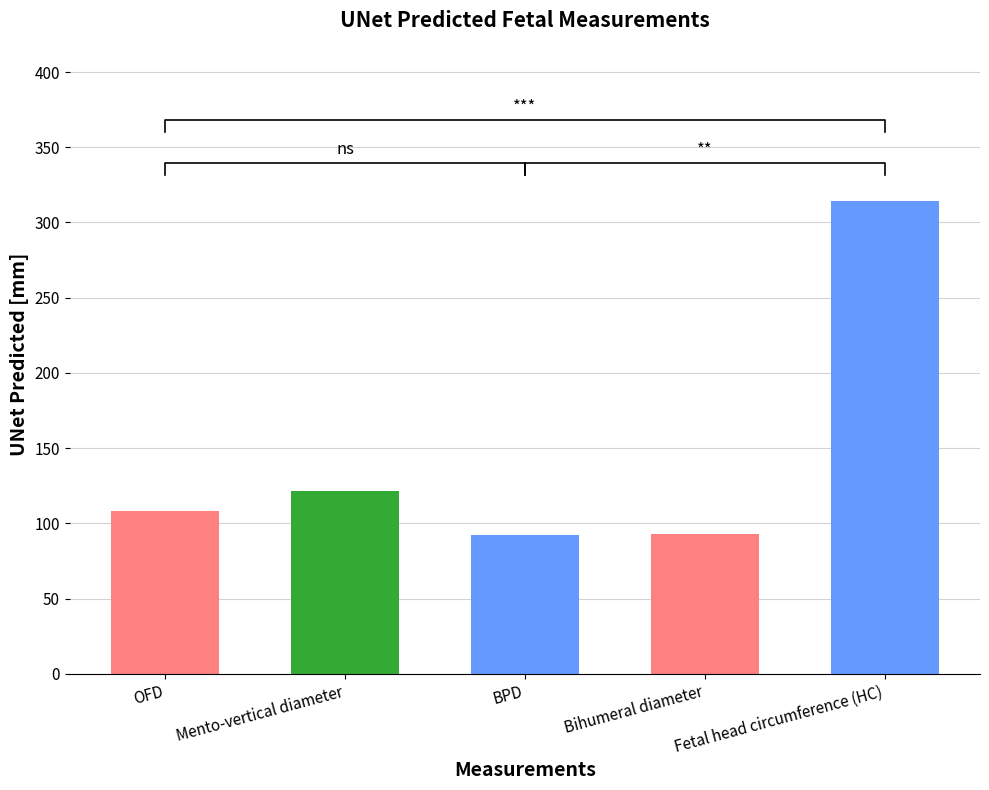

What is the difference between the maximum and minimum values?

222.2